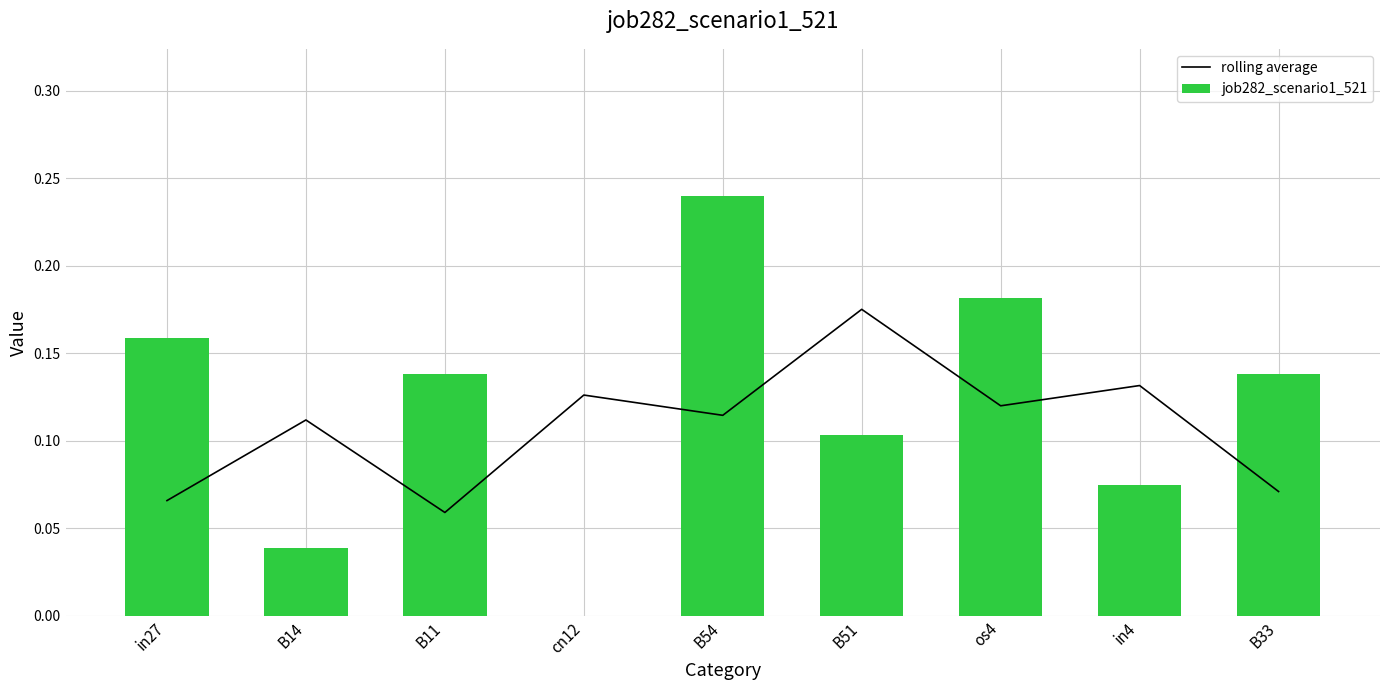

What is the greatest value displayed?

0.2